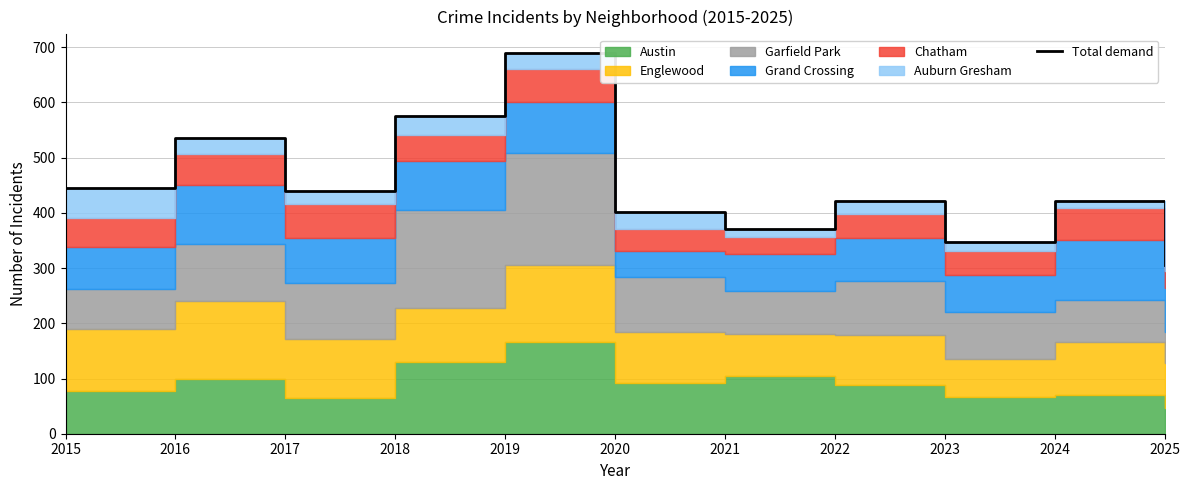

What is the difference between the maximum and minimum values?

383